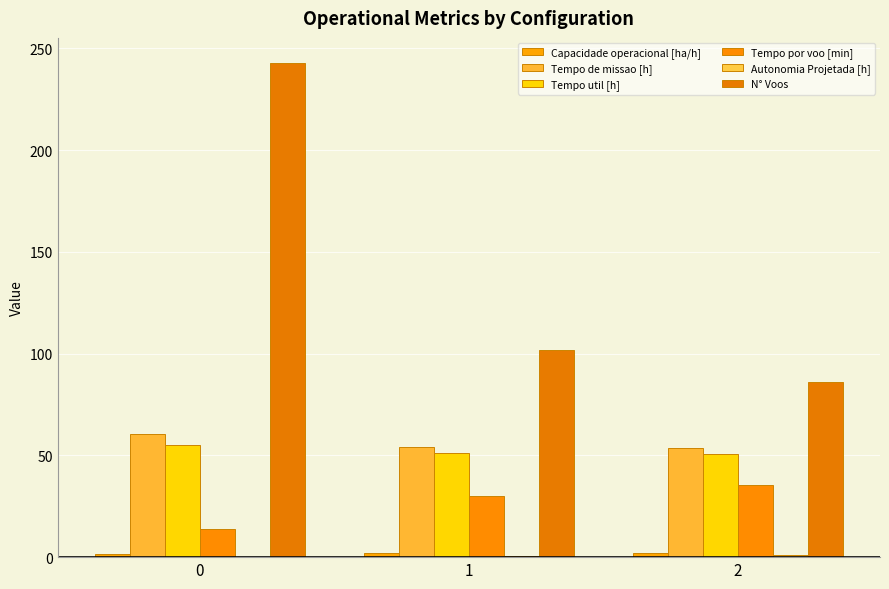

What is the sum of all Tempo por voo [min] values?

78.9